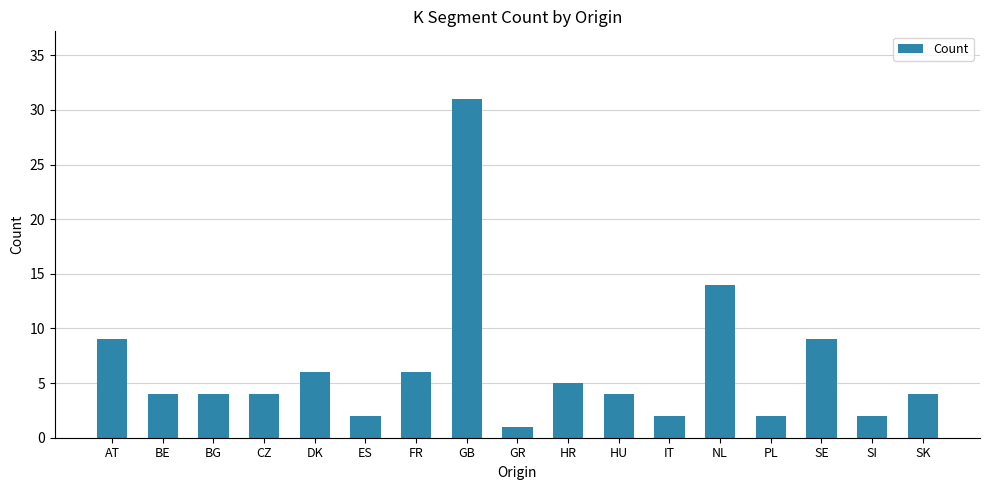

What is the change in value from GB to GR?

-30